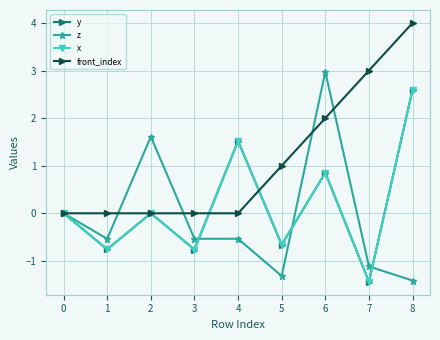

At which category does z reach its first local peak?

2